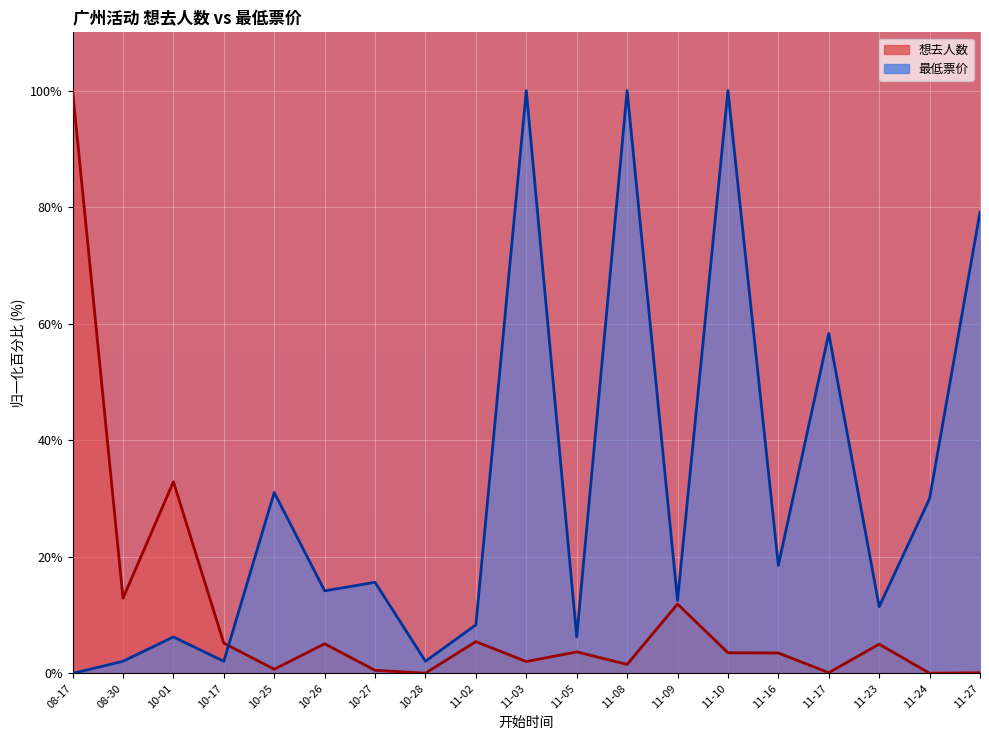

At which label does 想去人数 reach its minimum?

11-24